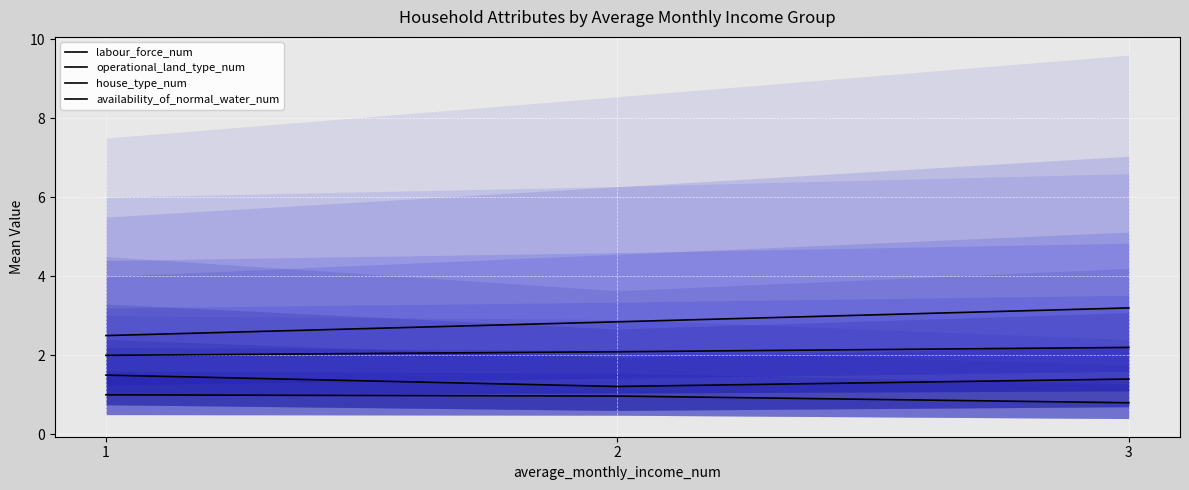

Which label corresponds to the smallest value in the chart?

3